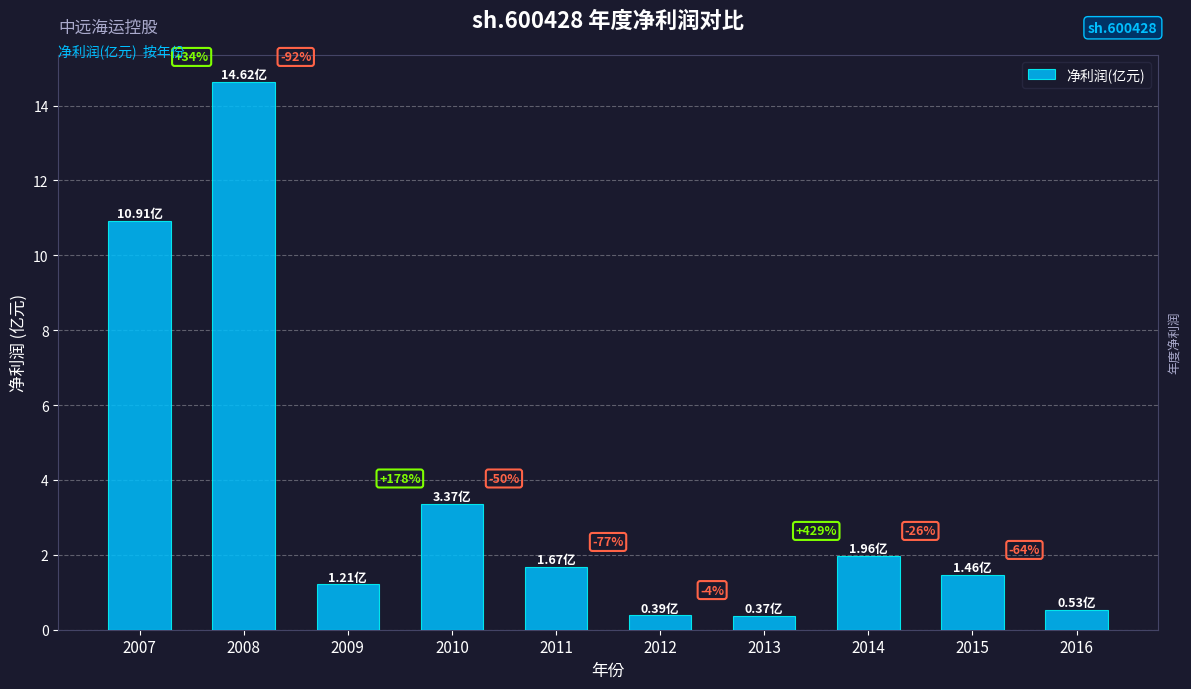

Are the bars horizontal?

No